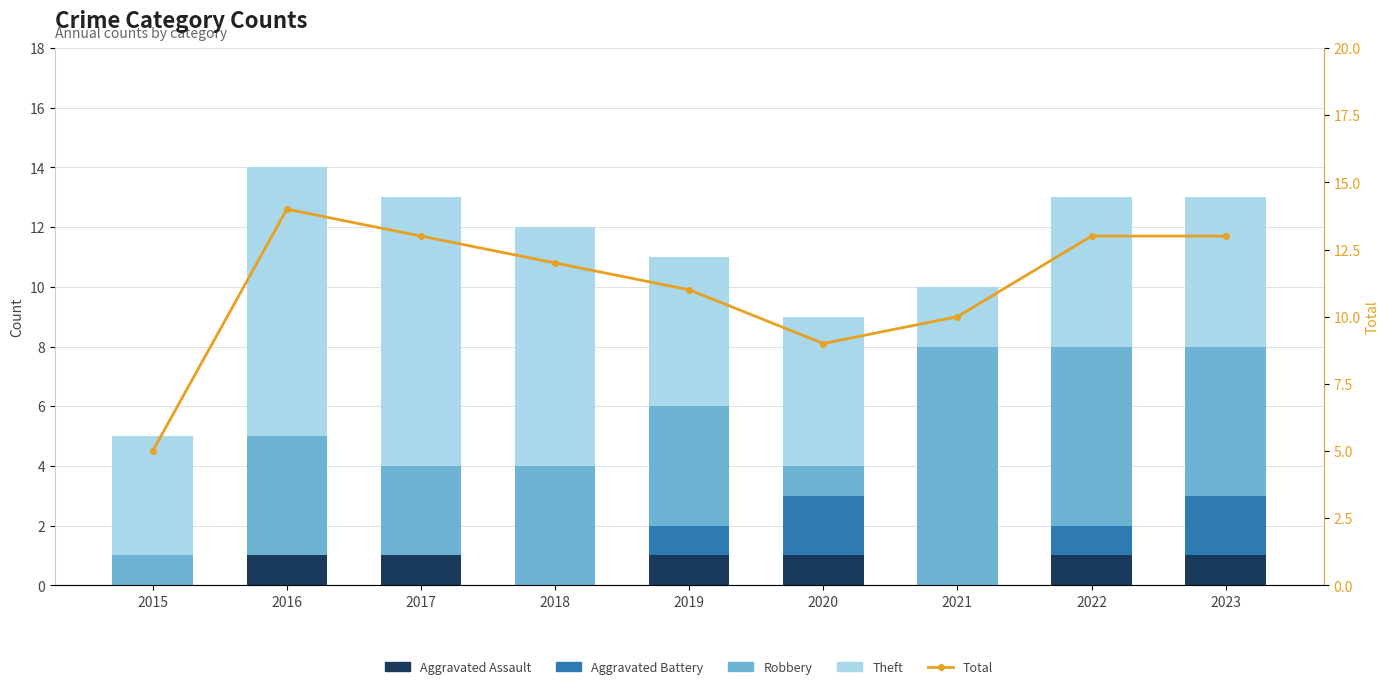

Does the chart contain any negative values?

No